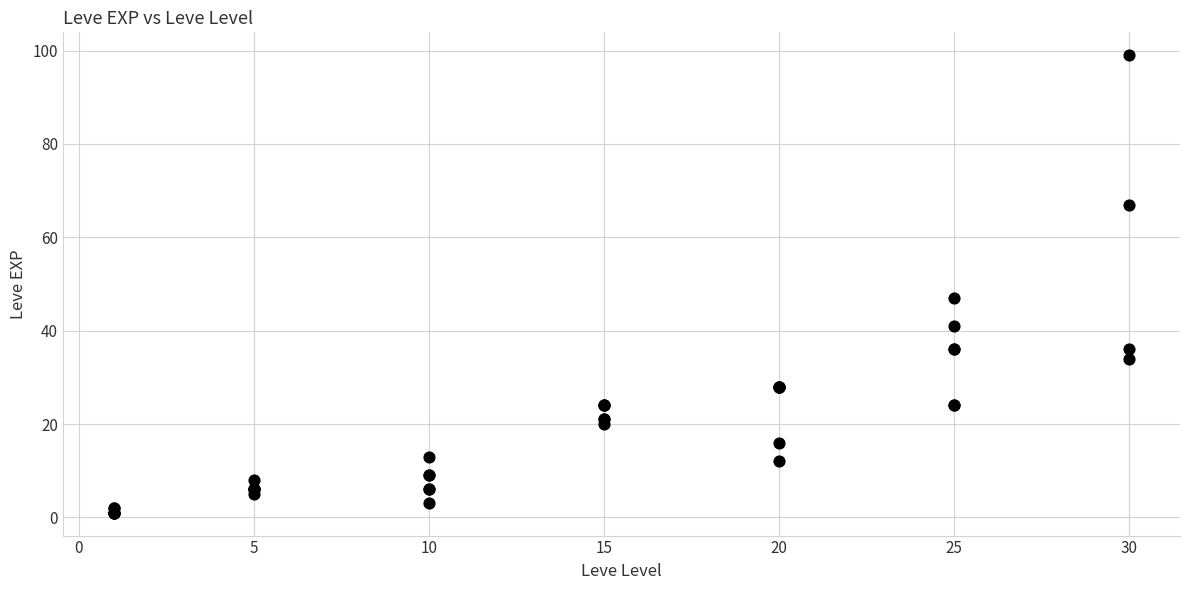

What Y value in the scatter plot is closest to 50?

47